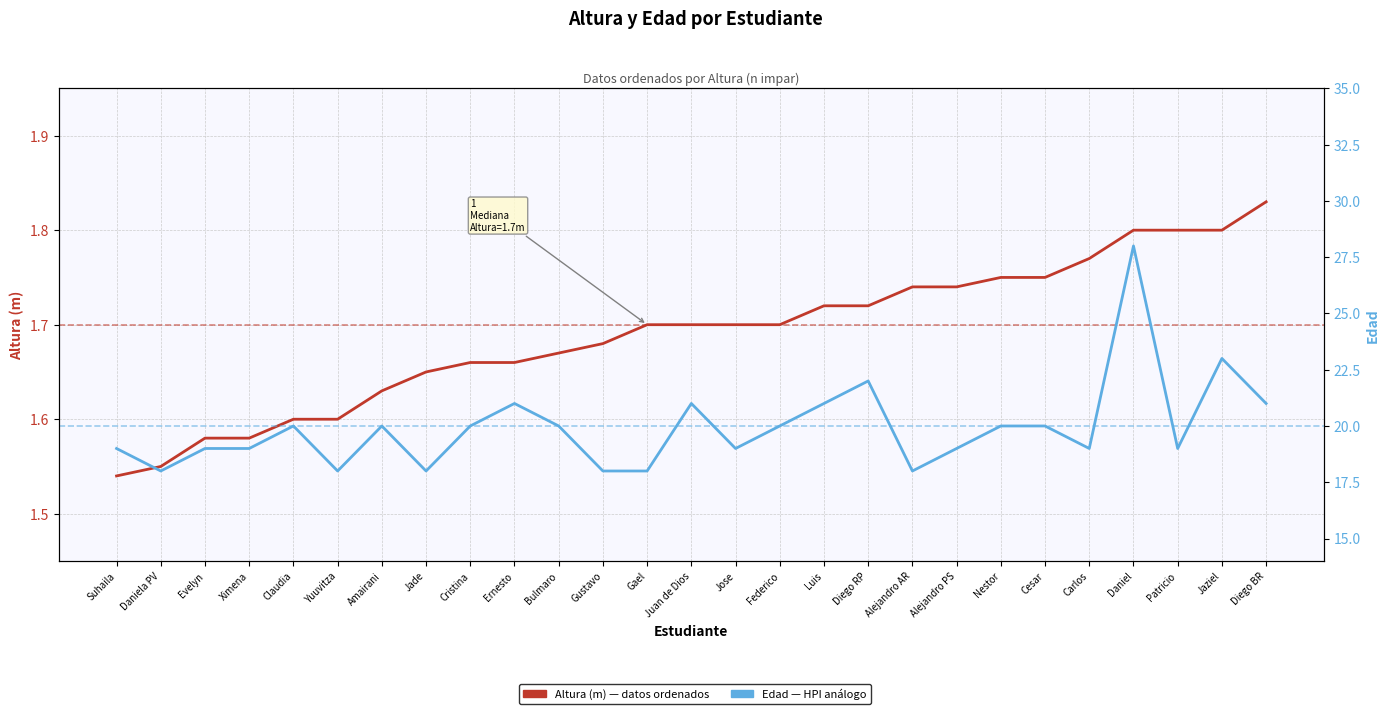

What is the sum of all Edad values?

538.0